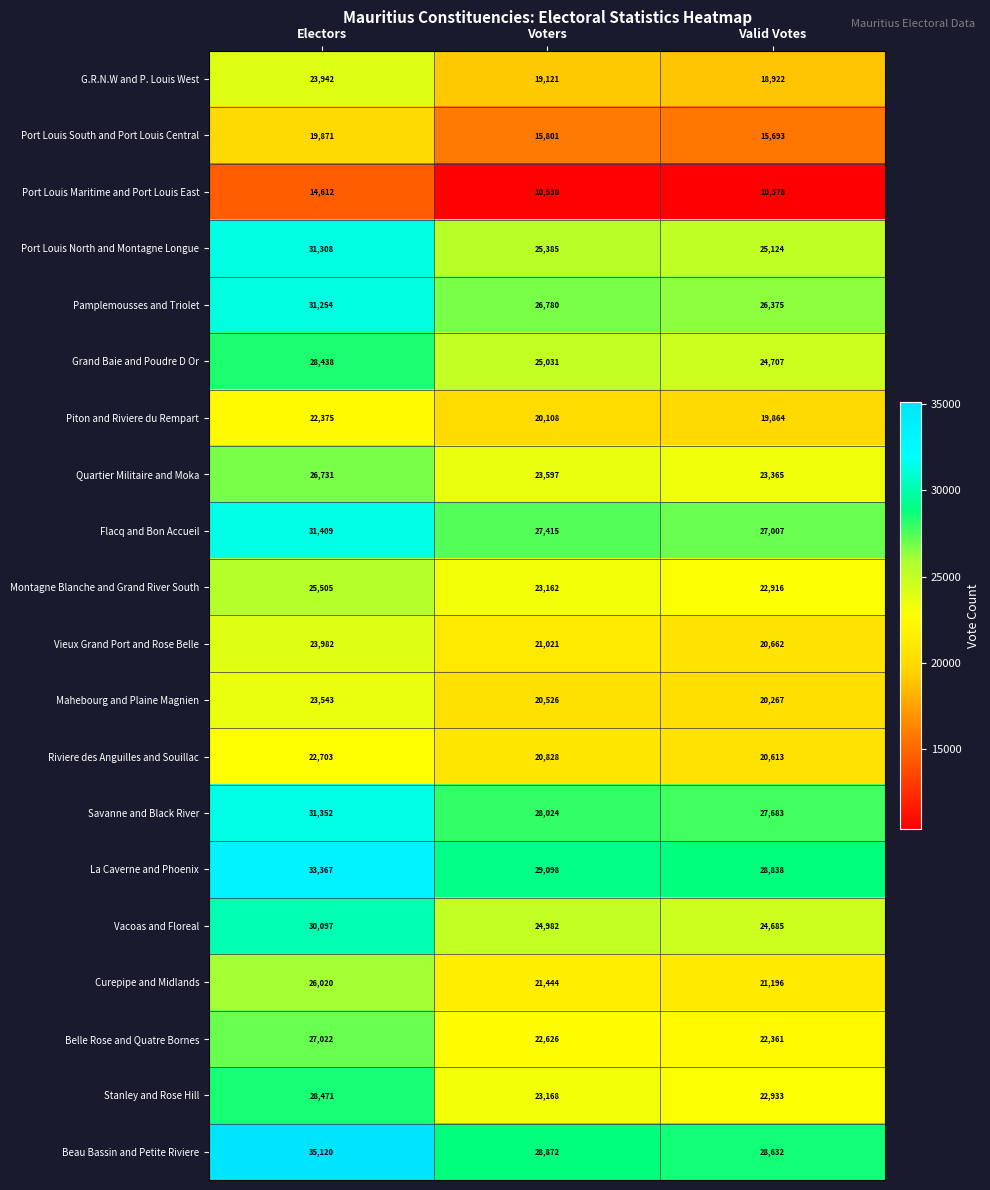

What is the greatest value displayed?

35120